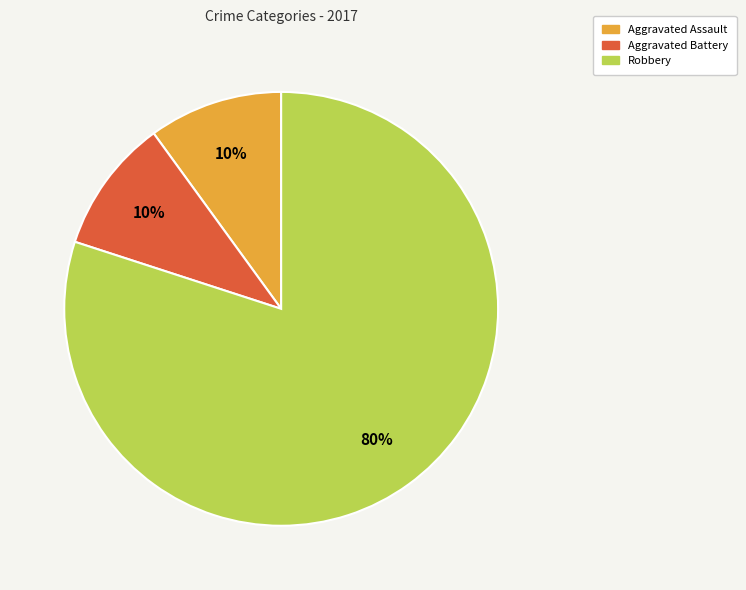

True or false: Robbery accounts for 80% of the total.

True